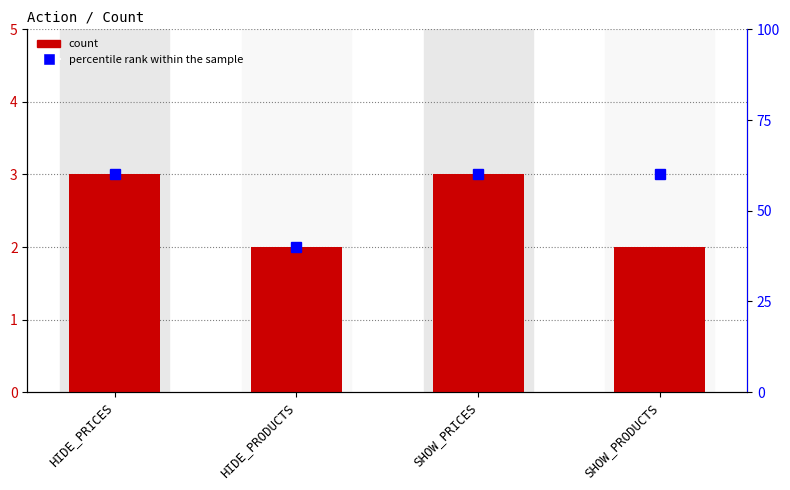

Approximately how many times larger is the value at SHOW_PRICES compared to HIDE_PRICES?

1.0